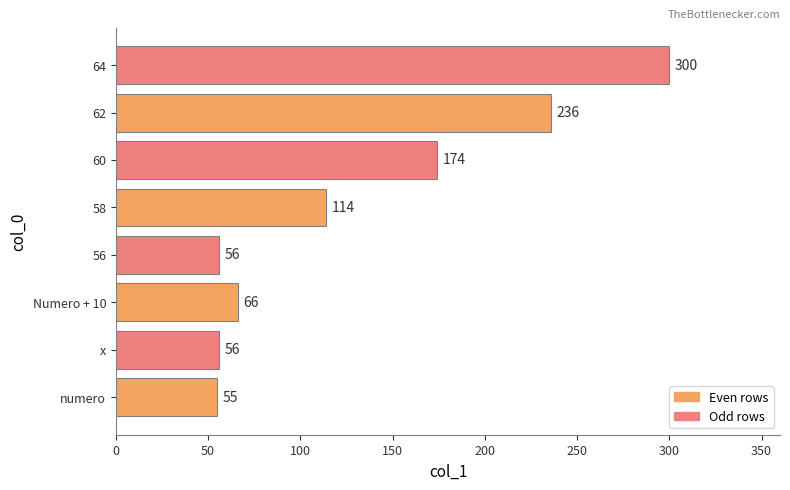

The value at x is 26. True or false?

False